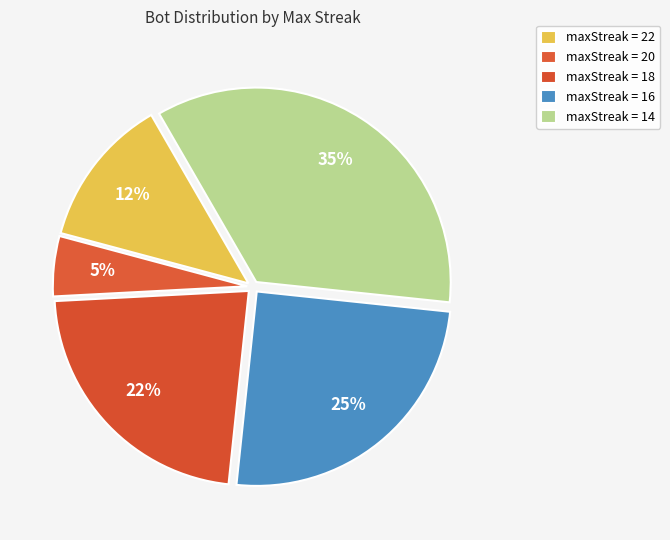

Count the number of slices in the pie.

5